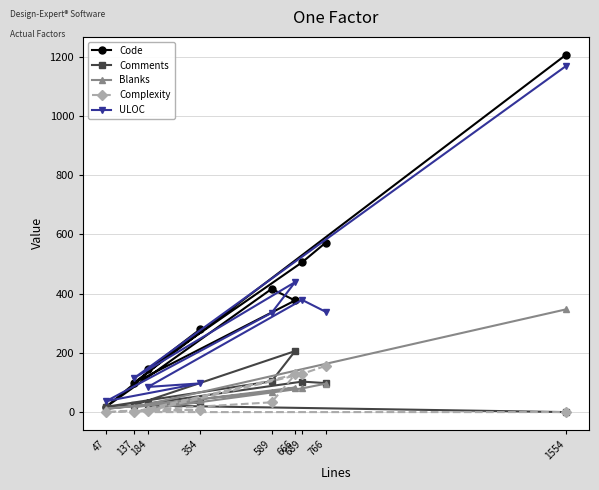

Between which two adjacent categories do Blanks and Complexity first intersect?

689 and 184